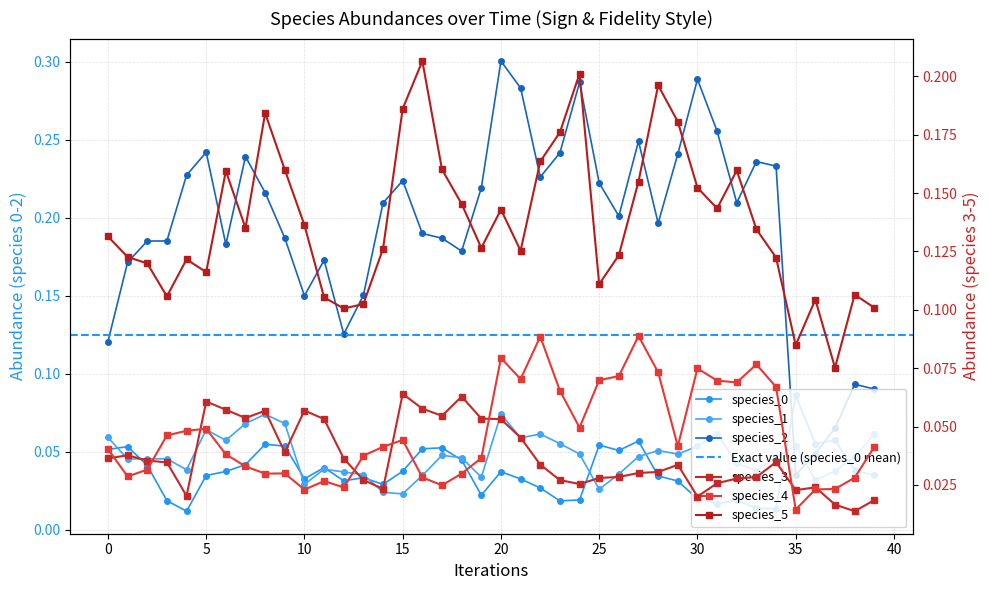

At which label does species_2 reach its minimum?

35